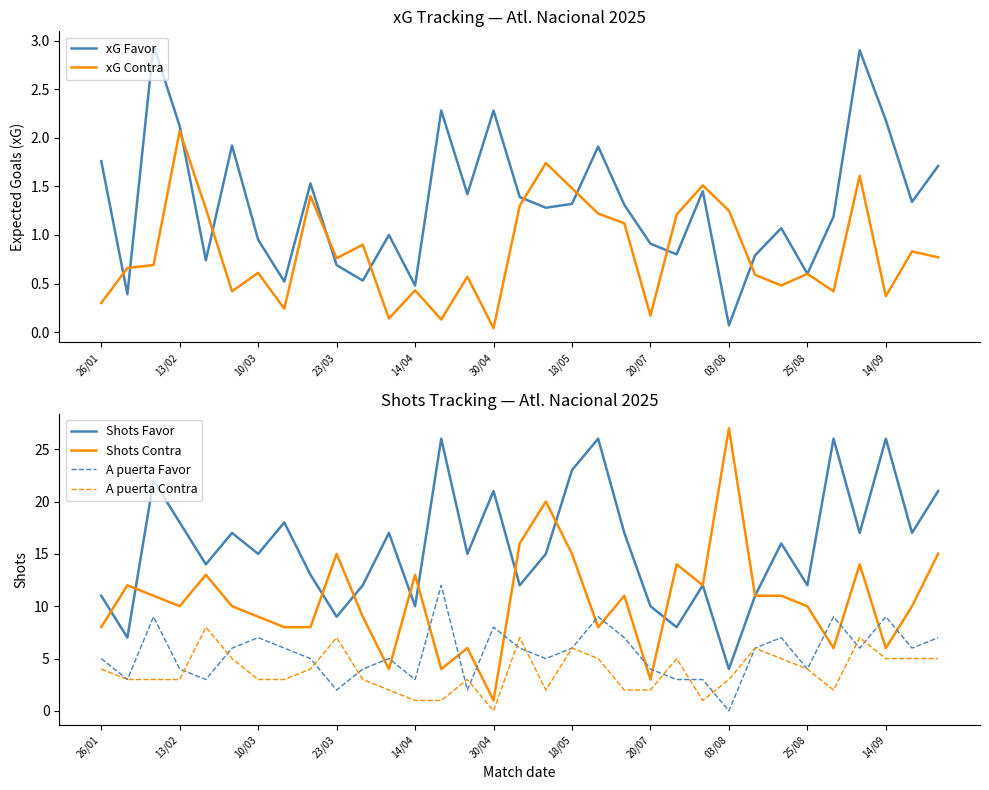

List the series in order of their peak value, lowest first.

xG Contra, xG Favor, A puerta Contra, A puerta Favor, Shots Favor, Shots Contra